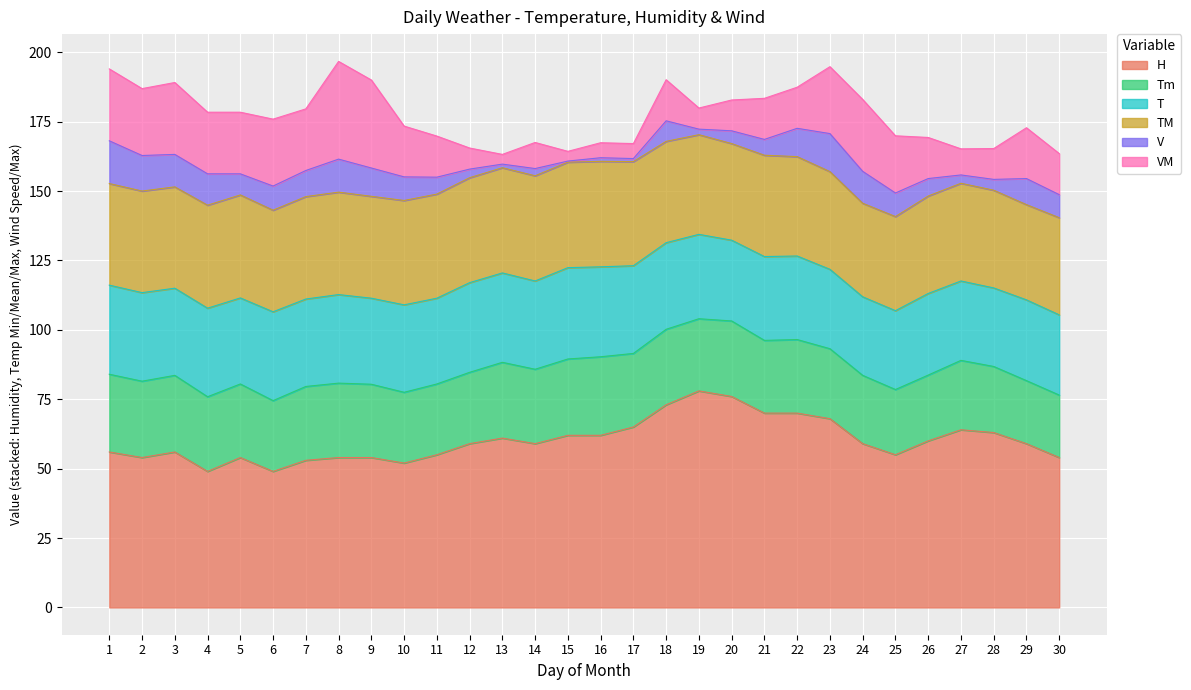

At which category does H reach its first local valley?

2